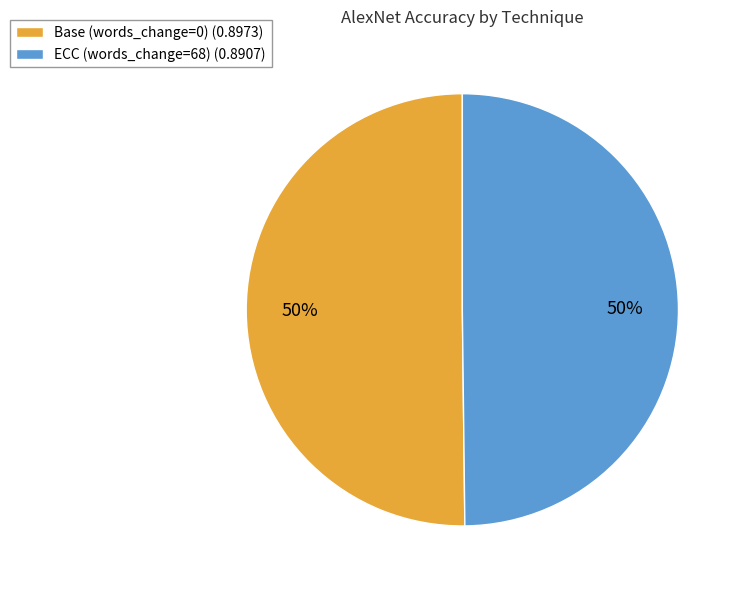

The Base (words_change=0) (0.8973) slice represents 50% of the pie. True or false?

True